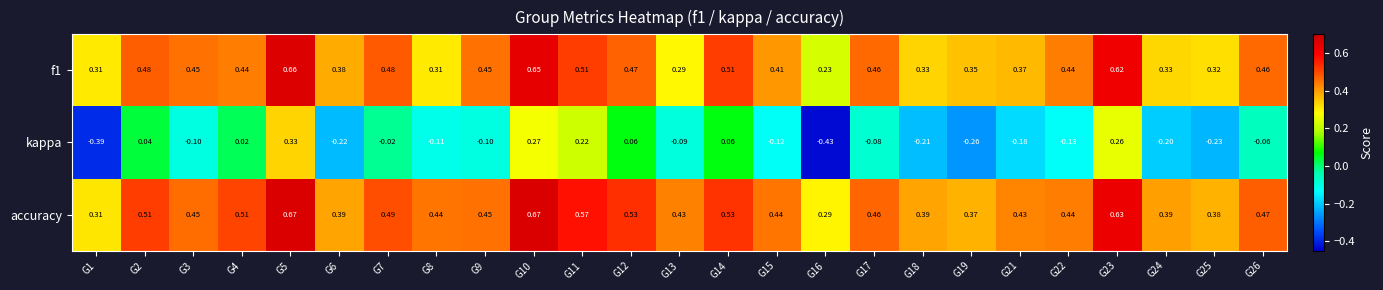

At how many categories does at least one series exceed 0?

25